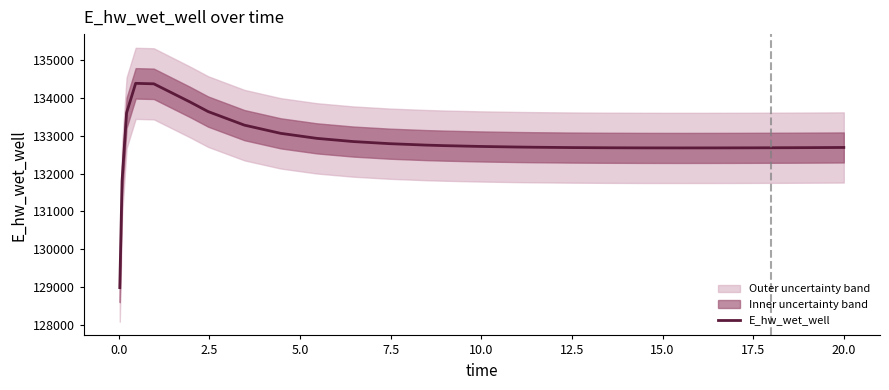

What is the minimum value for E_hw_wet_well?

128980.8